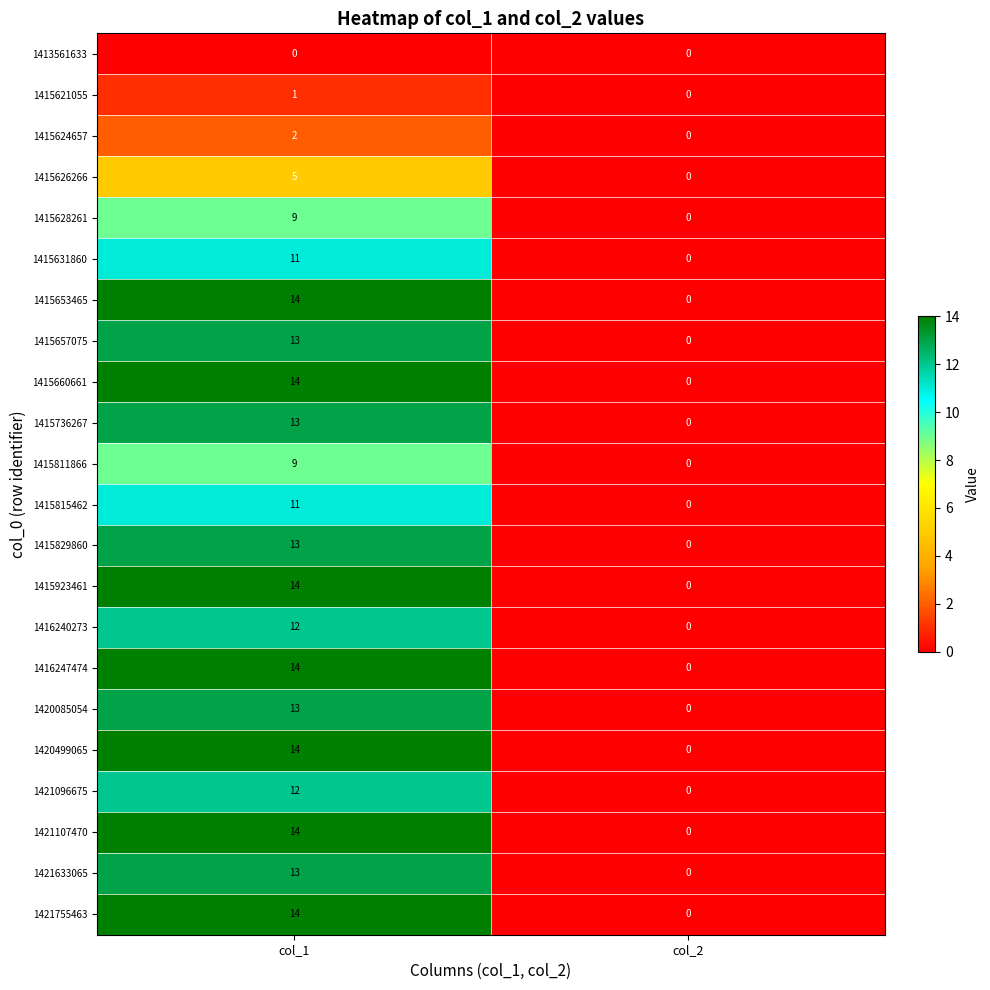

What is the maximum value shown in the chart?

14